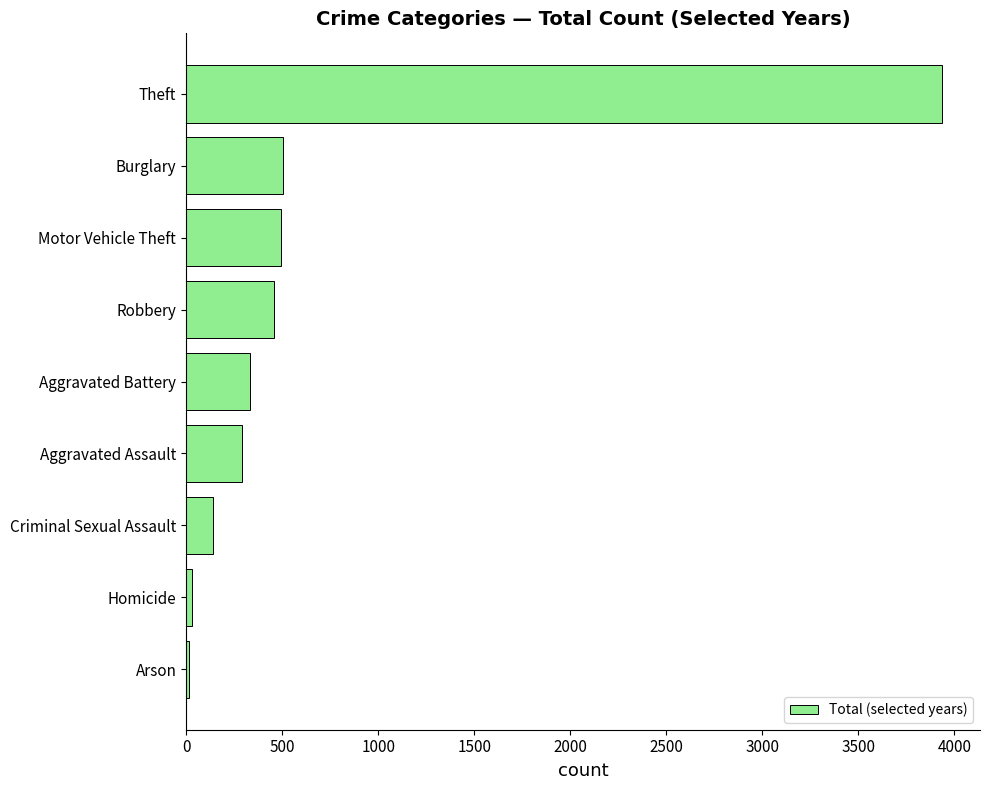

At which label is the value closest to 1977?

Burglary